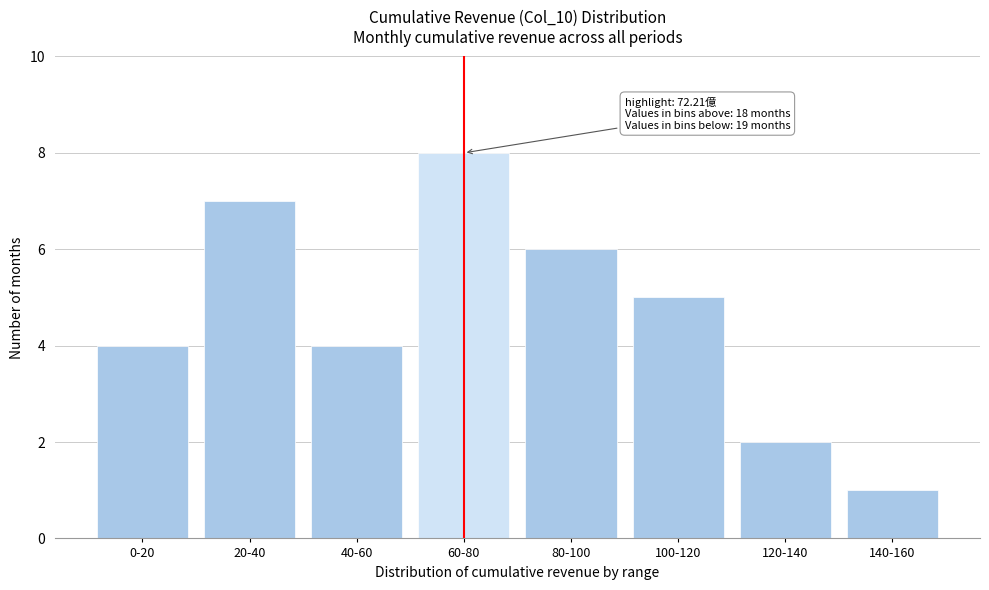

Reading left to right, transcribe all the data shown in this chart.

0-20=4	20-40=7	40-60=4	60-80=8	80-100=6	100-120=5	120-140=2	140-160=1